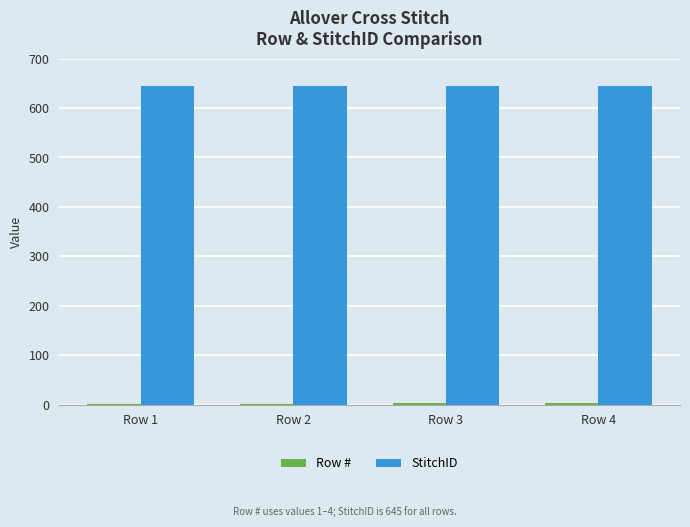

What is the sum of all StitchID values?

2580